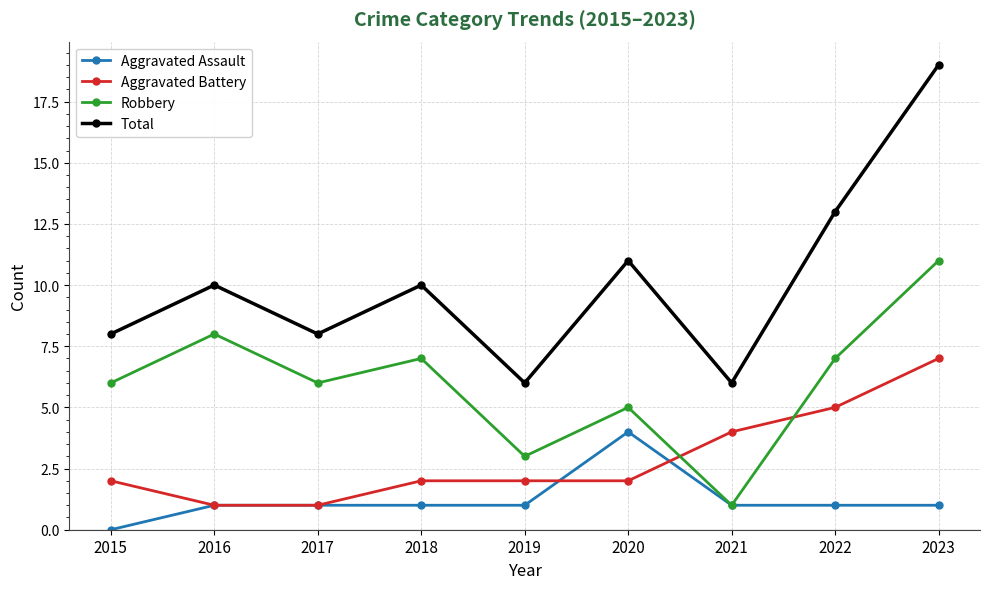

Which category has the lowest value in the Aggravated Assault series?

2015